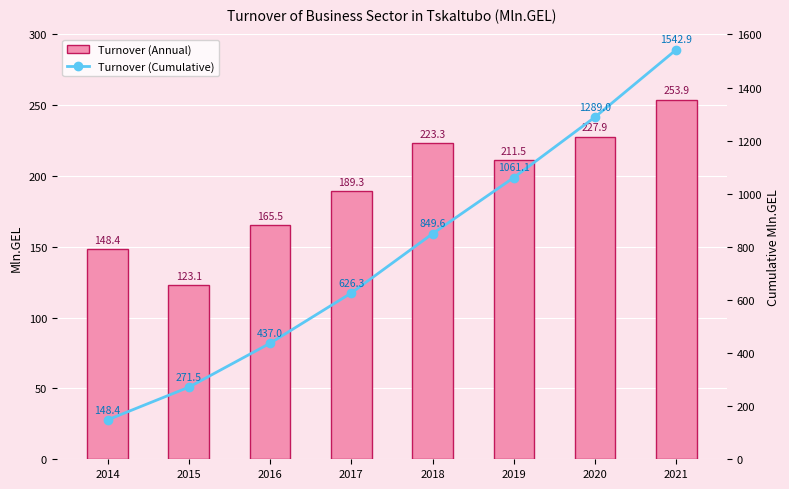

List the series in order of their peak value, highest first.

Turnover (Cumulative), Turnover (Annual)